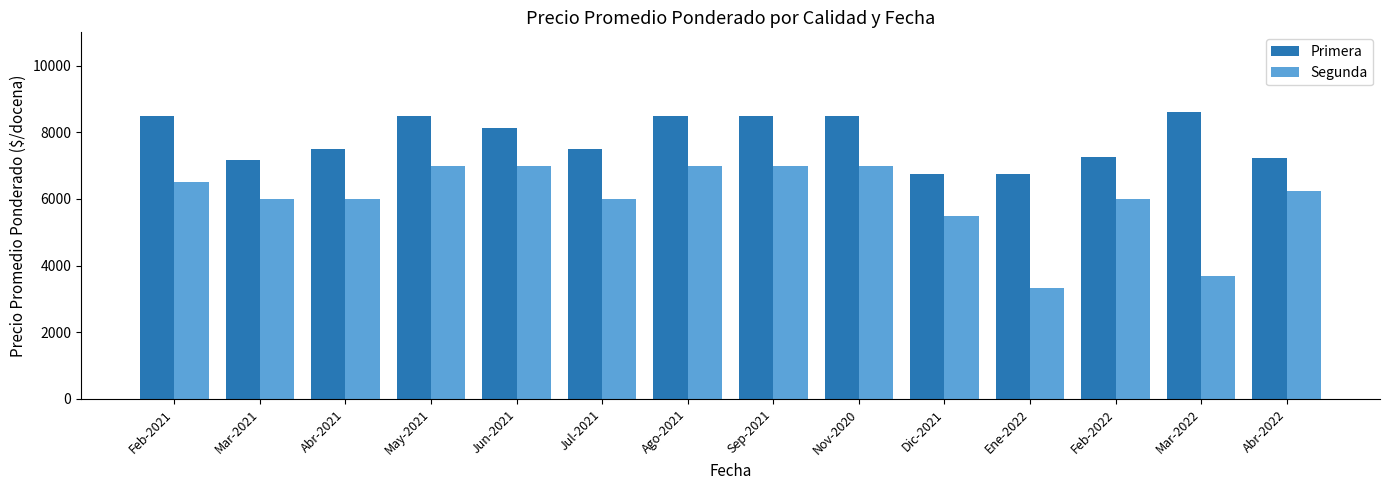

Are the bars horizontal?

No